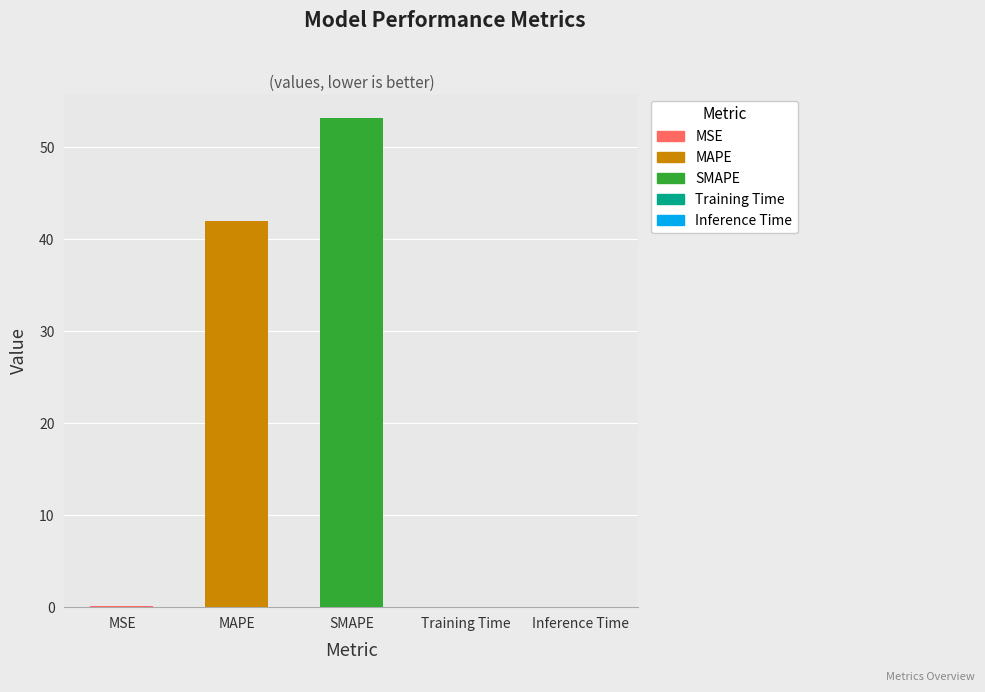

How many data points does each series have?

5